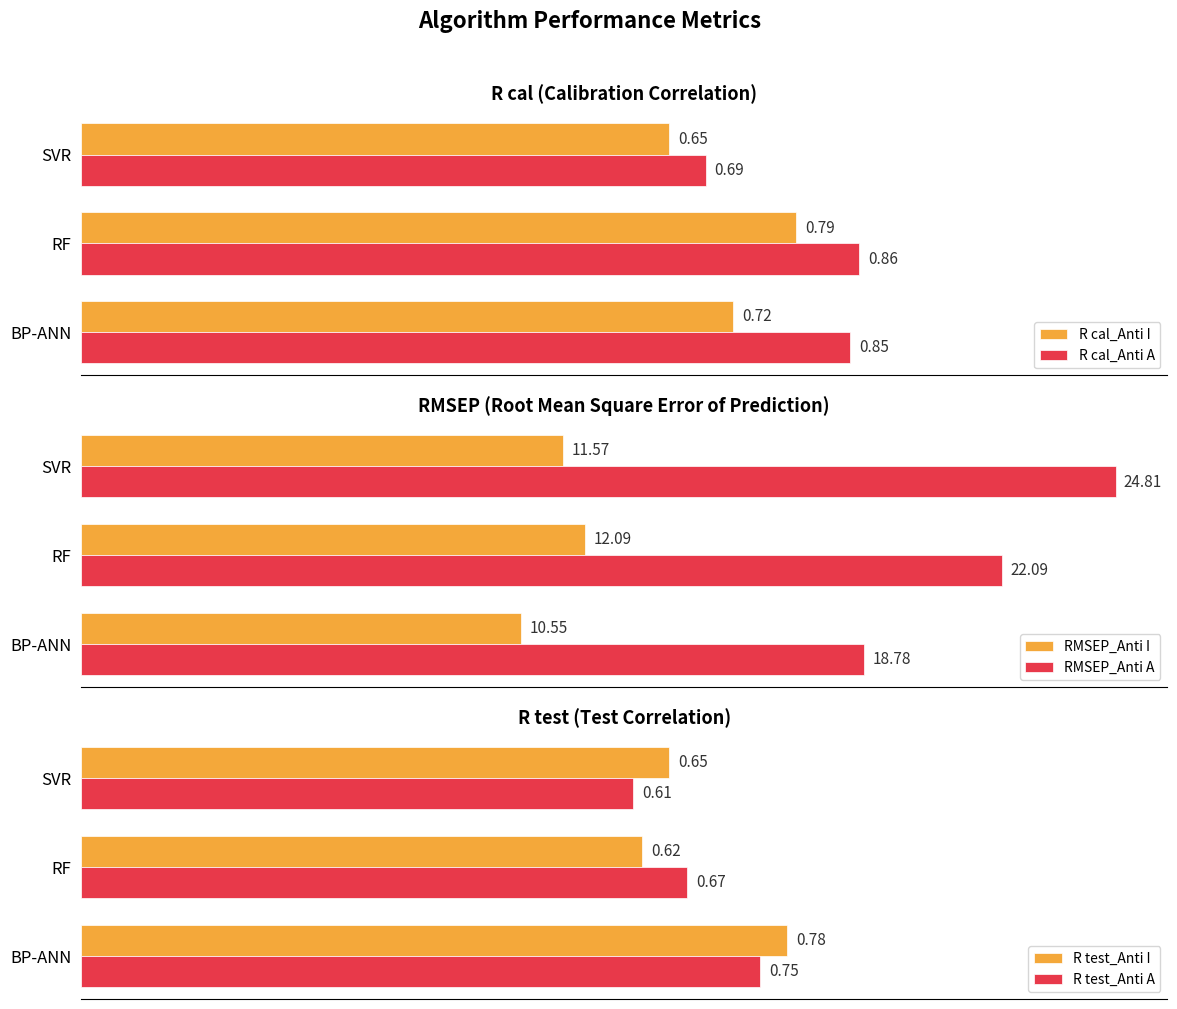

Is it true that R cal_Anti A equals 0.3 at 0.2?

False